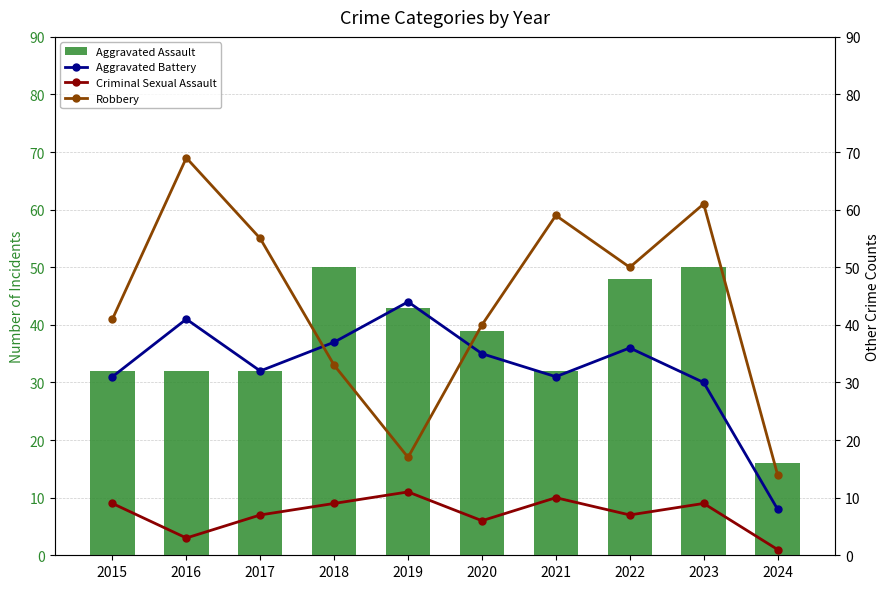

What is the sum of the Criminal Sexual Assault values at 2016 and 2018?

12